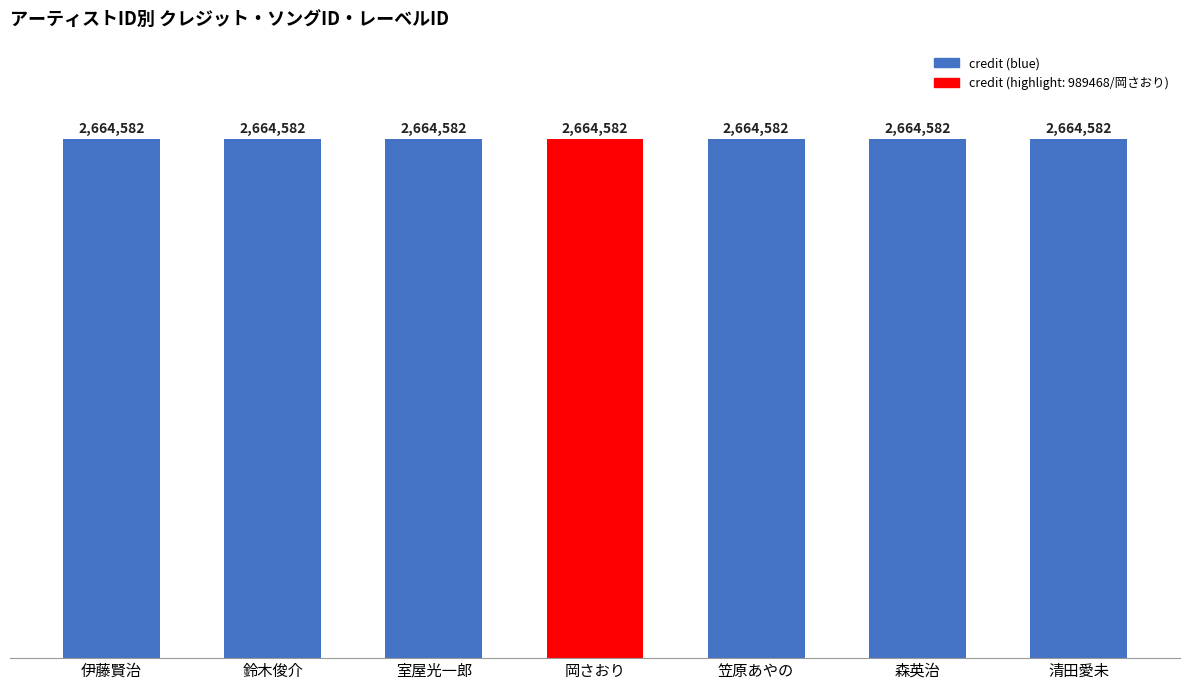

What is the sum of all labelid values?

27489